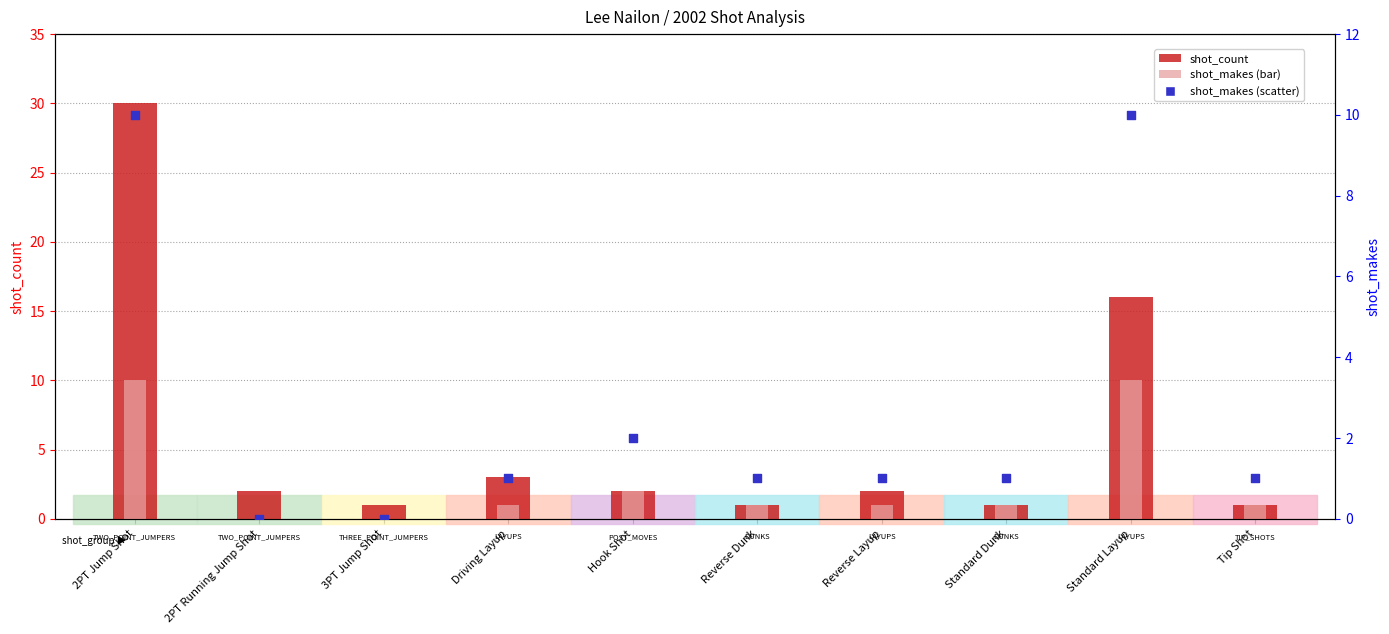

Is the value of shot_count at 3PT Jump Shot greater than the value of shot_makes (rank) at Driving Layup?

No